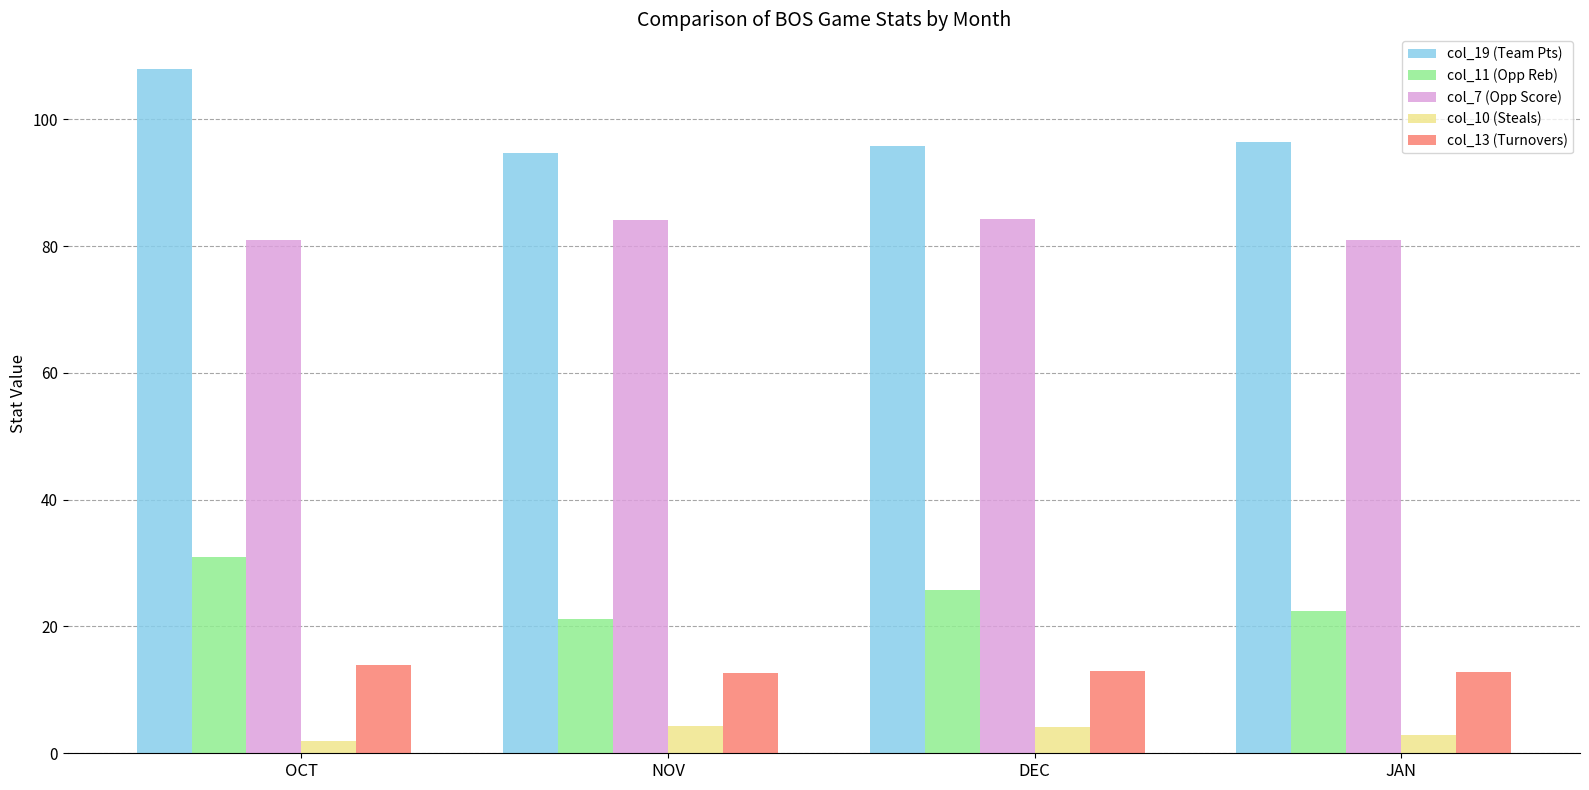

What is the difference between the highest and lowest values at DEC?

91.7